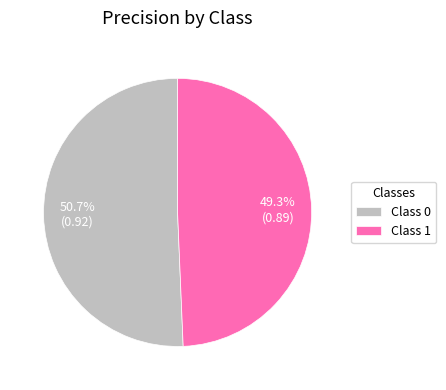

Does Class 0 account for over 50% of the chart?

Yes